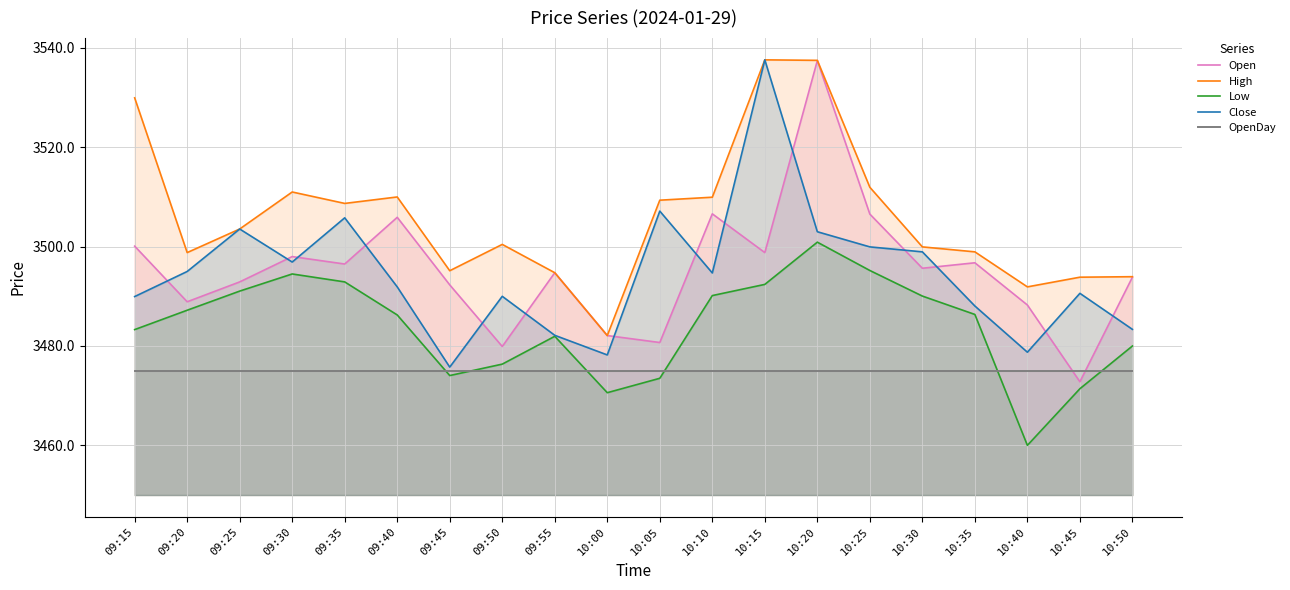

Between 09:40 and 10:30, which series saw the biggest shift?

Open